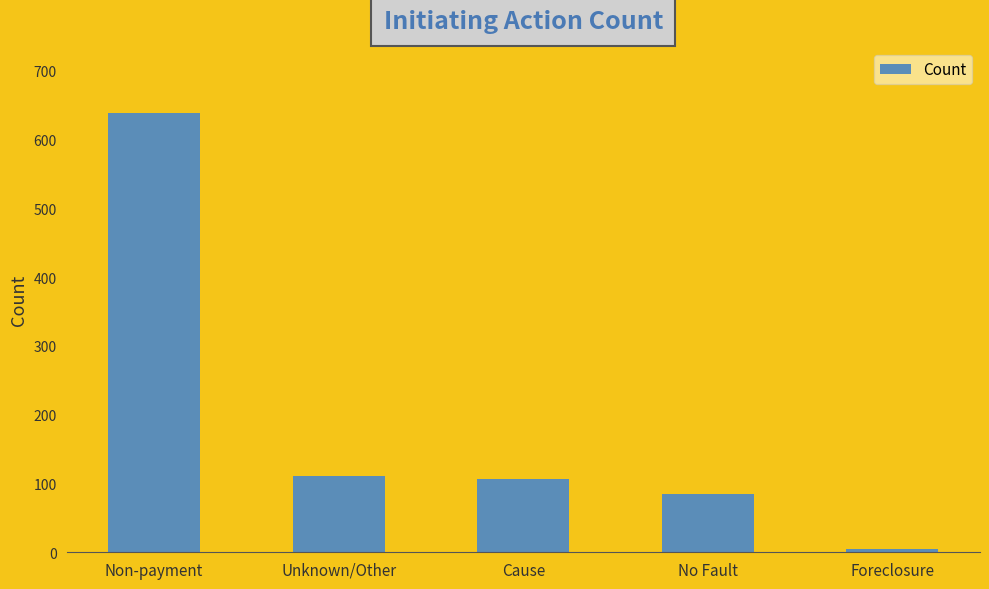

At which category does the chart reach its minimum across all series?

Foreclosure